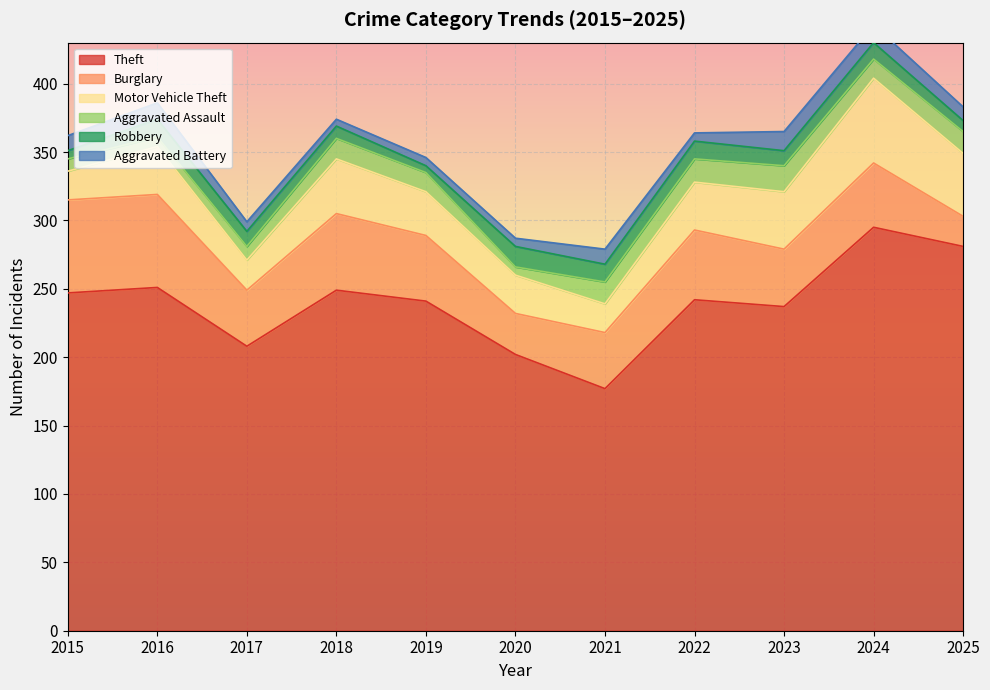

Is the value of Burglary at 2015 greater than the value of Aggravated Assault at 2023?

Yes